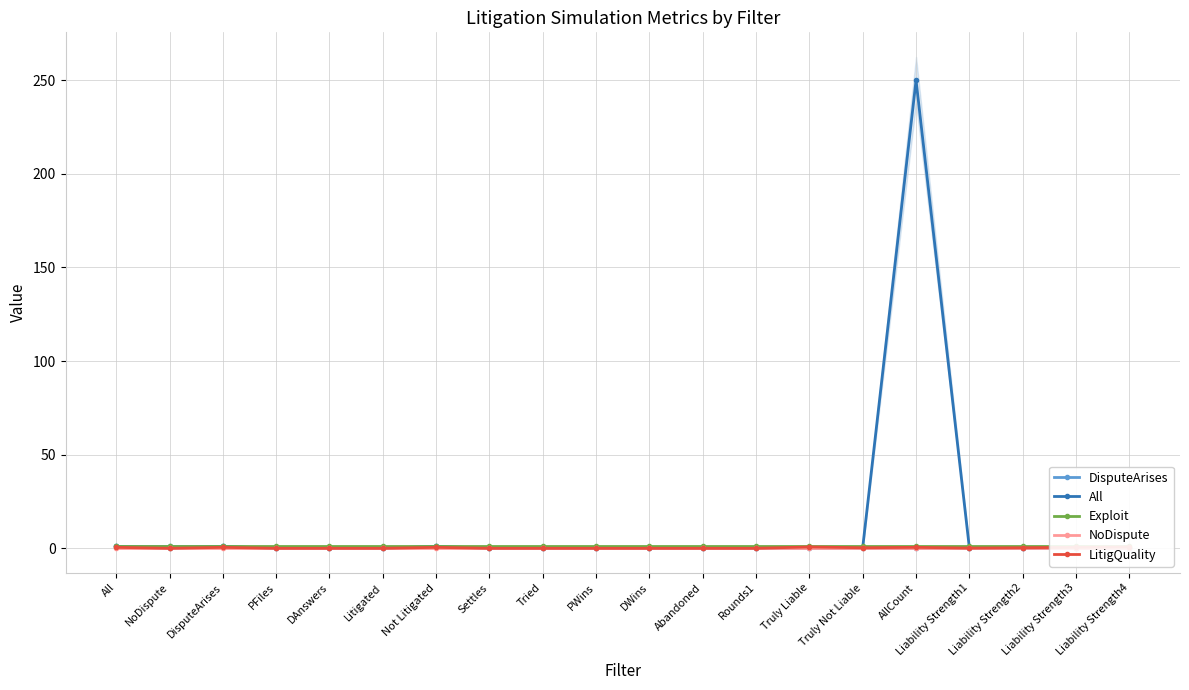

True or false: Exploit has more than 2 points higher than both neighbors.

False